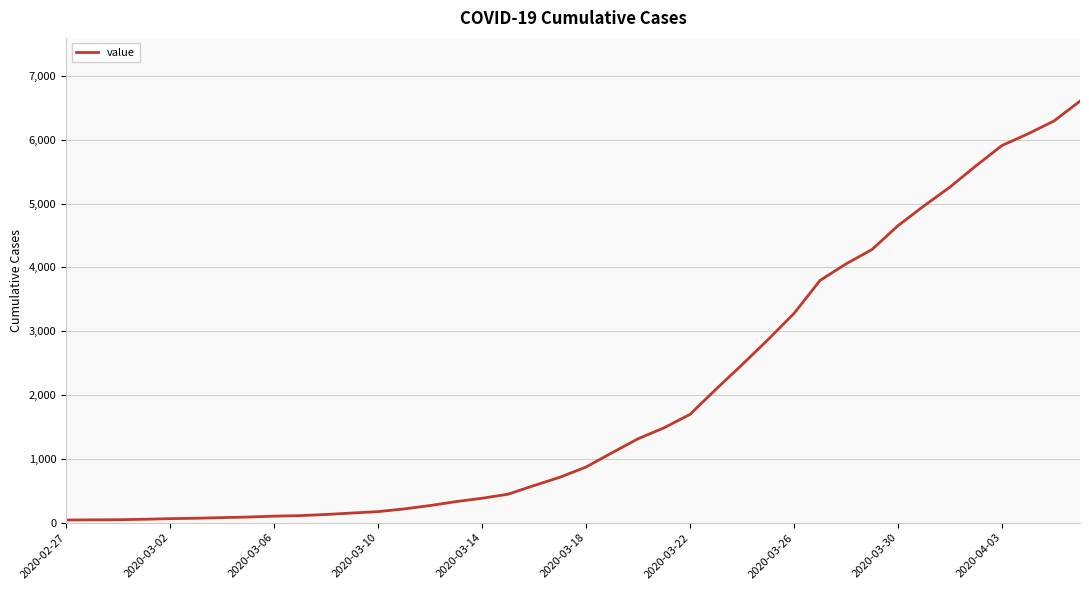

What is the maximum value shown in the chart?

6605